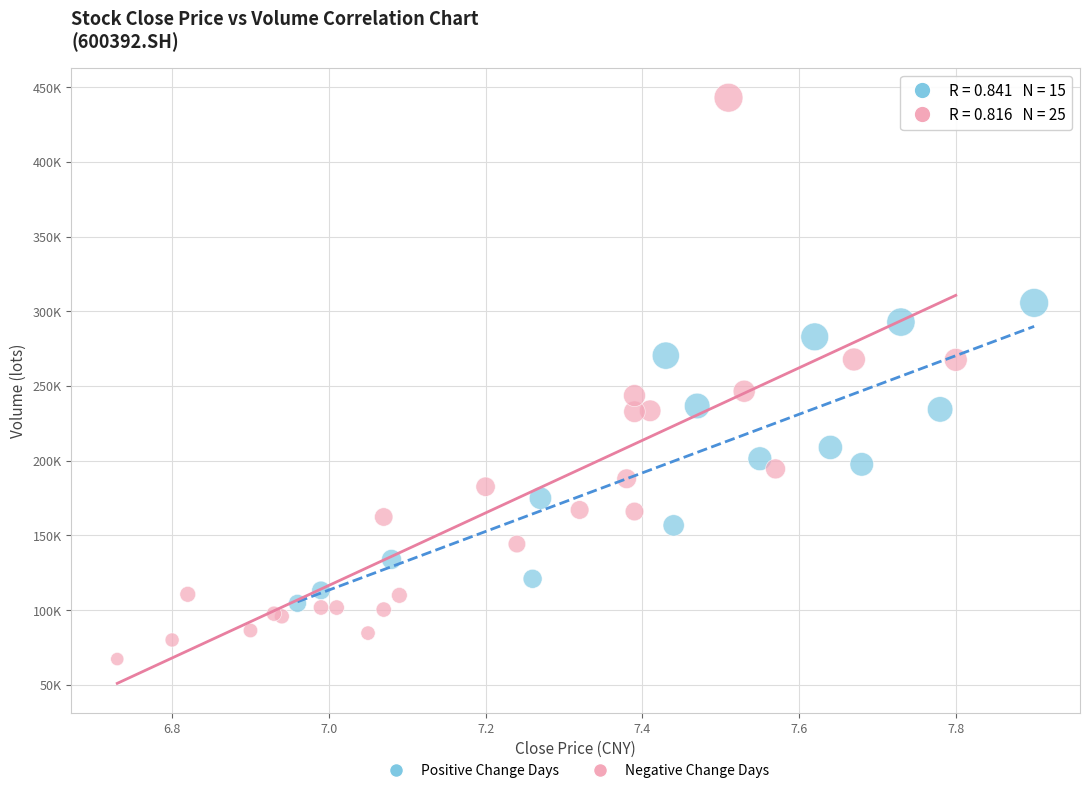

Which series has the largest Y range (max minus min)?

Negative Change Days